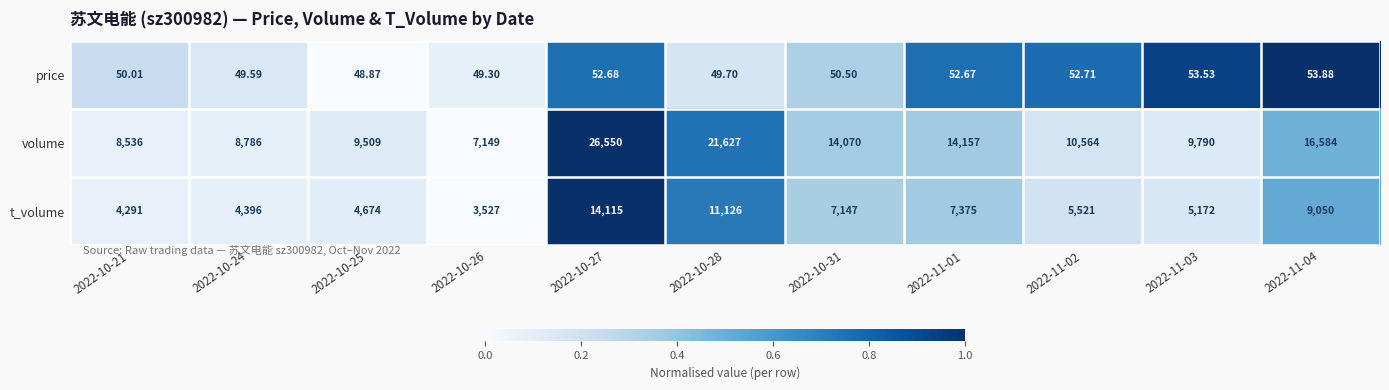

At which category is the sum across all series the highest?

2022-10-27